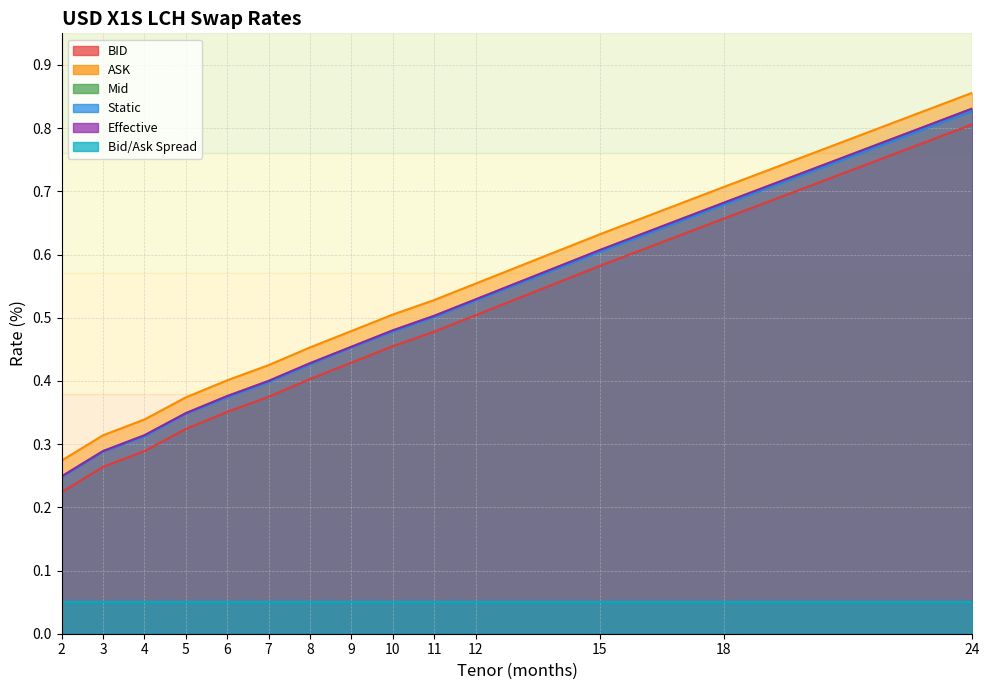

What is the difference between the Static values at 11 and 5?

0.2